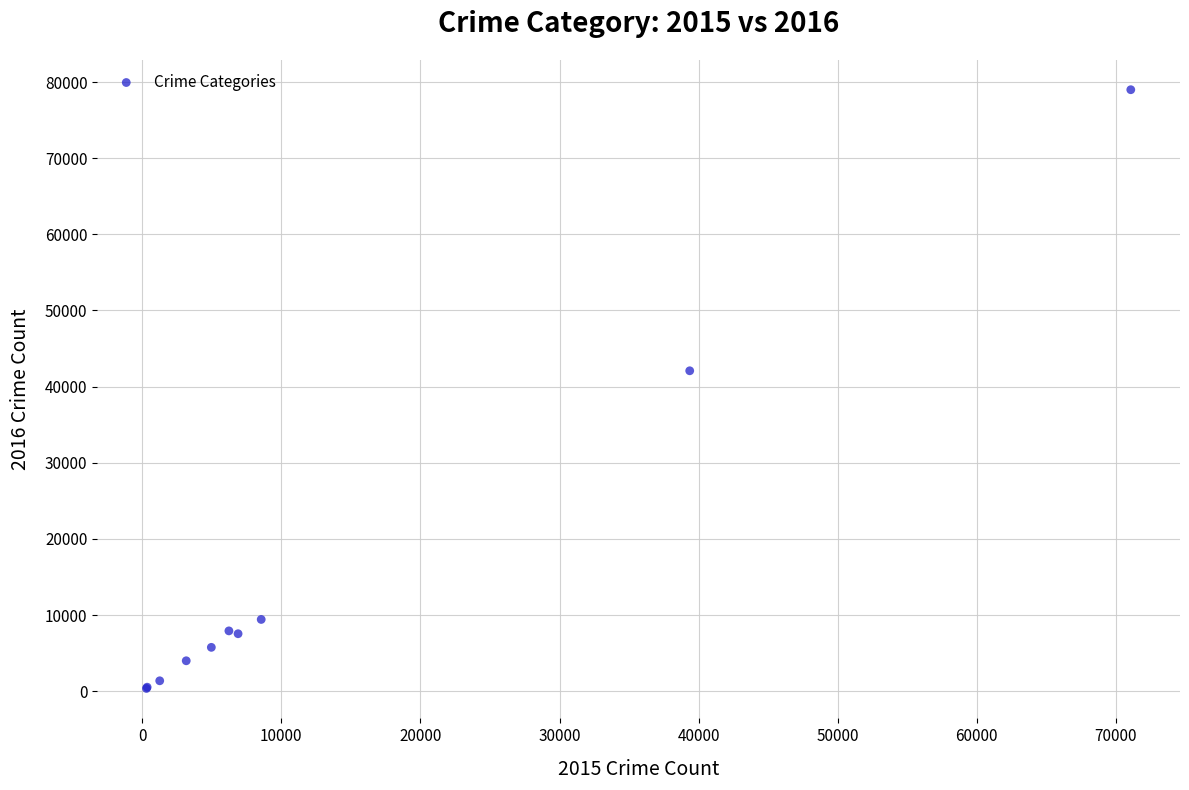

What Y value in the scatter plot is closest to 39674?

42078